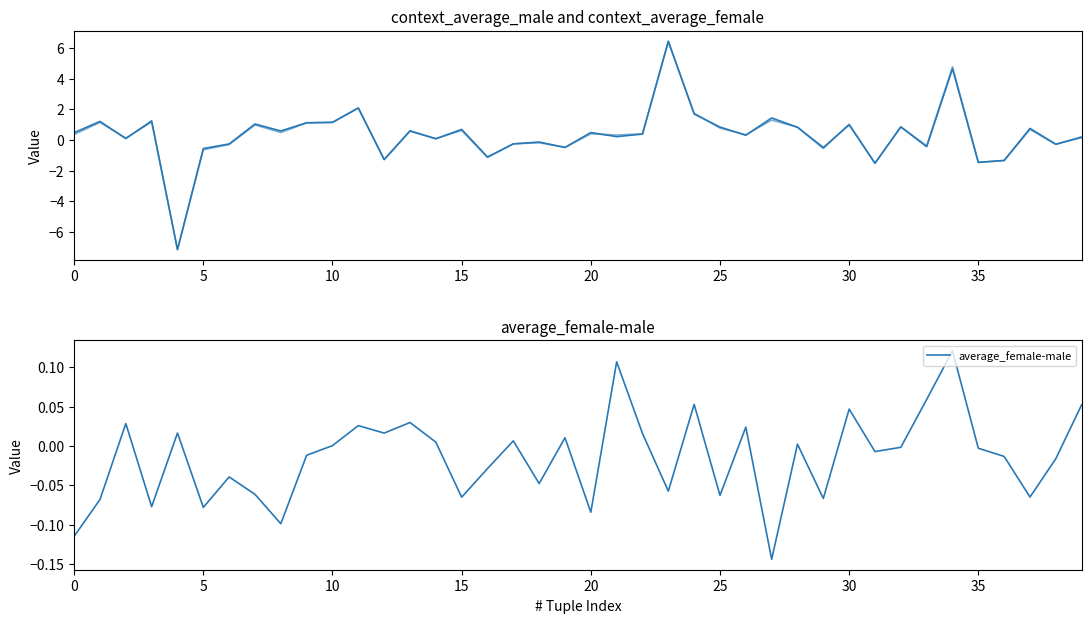

How many data points in context_average_male are above 0?

26